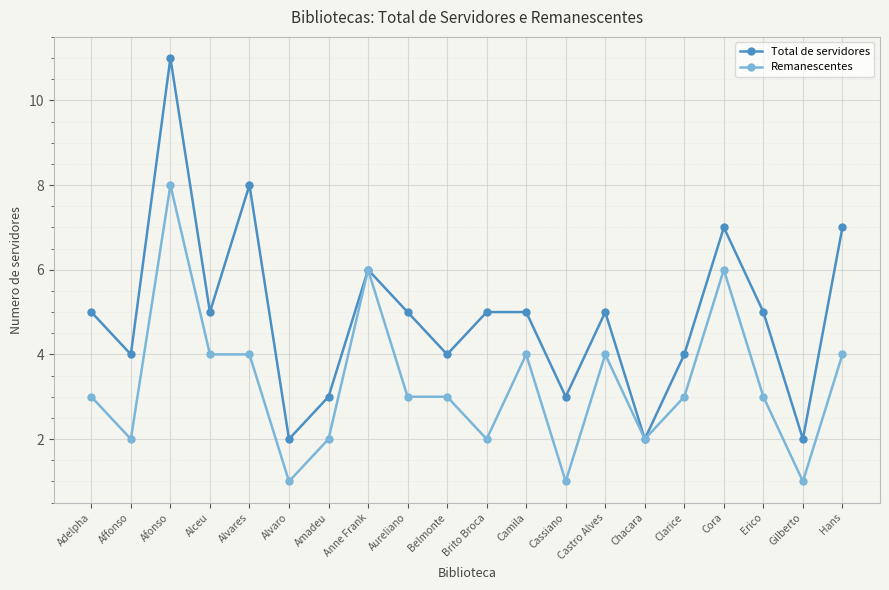

How many data points does each series have?

20